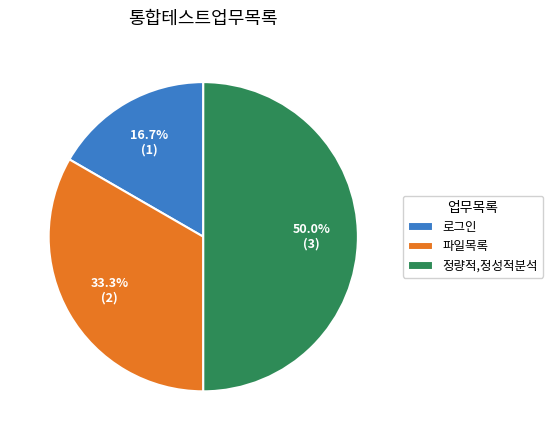

Do 파일목록 and 정량적,정성적분석 together represent more than half of the pie?

Yes